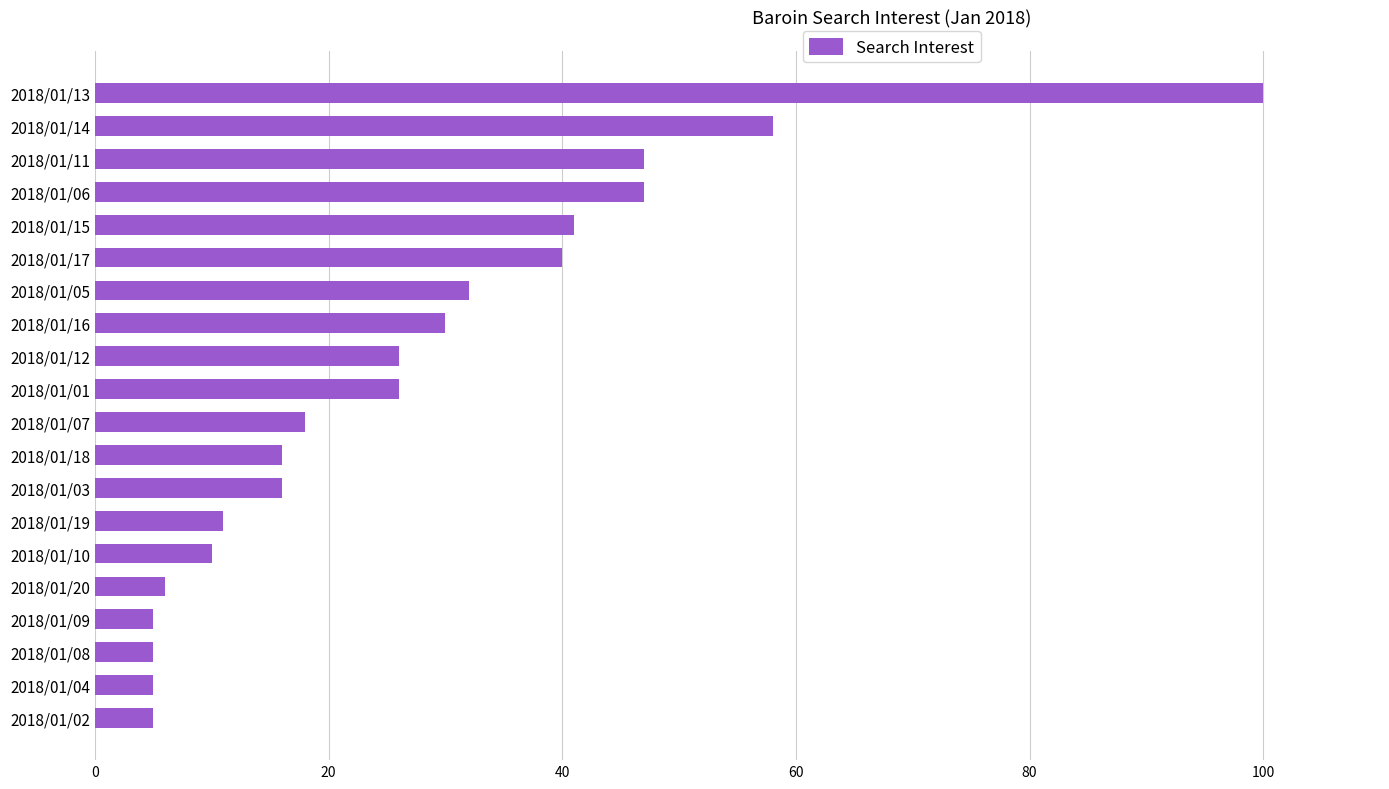

What is the label of the 11th bar from the bottom?

2018/01/01